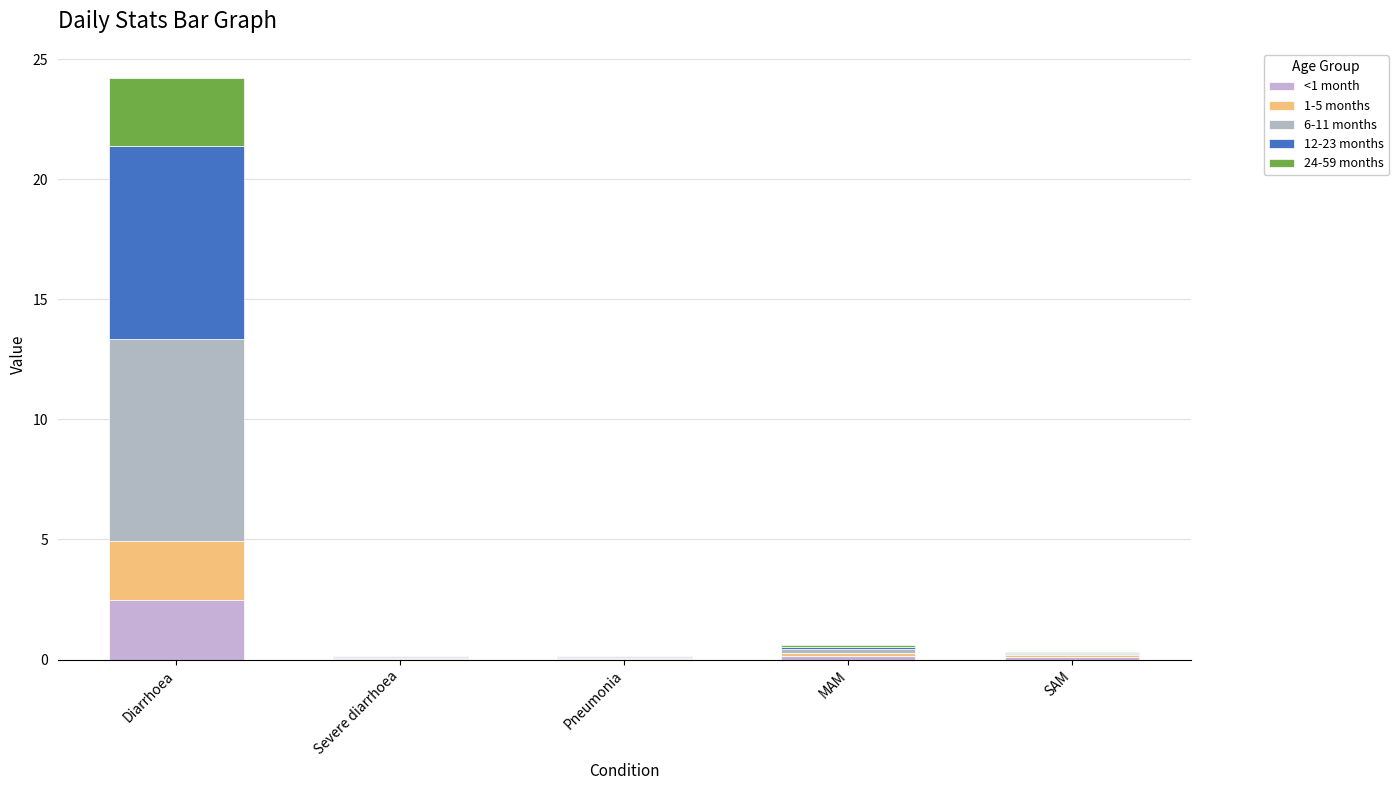

Which series has the largest total across all categories?

6-11 months